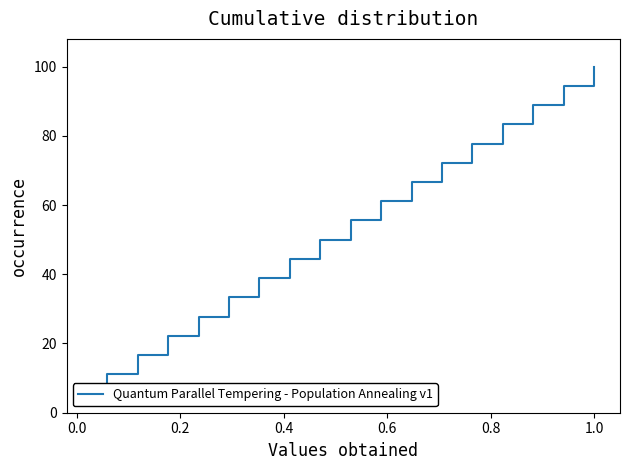

How many data points are less than 52?

18